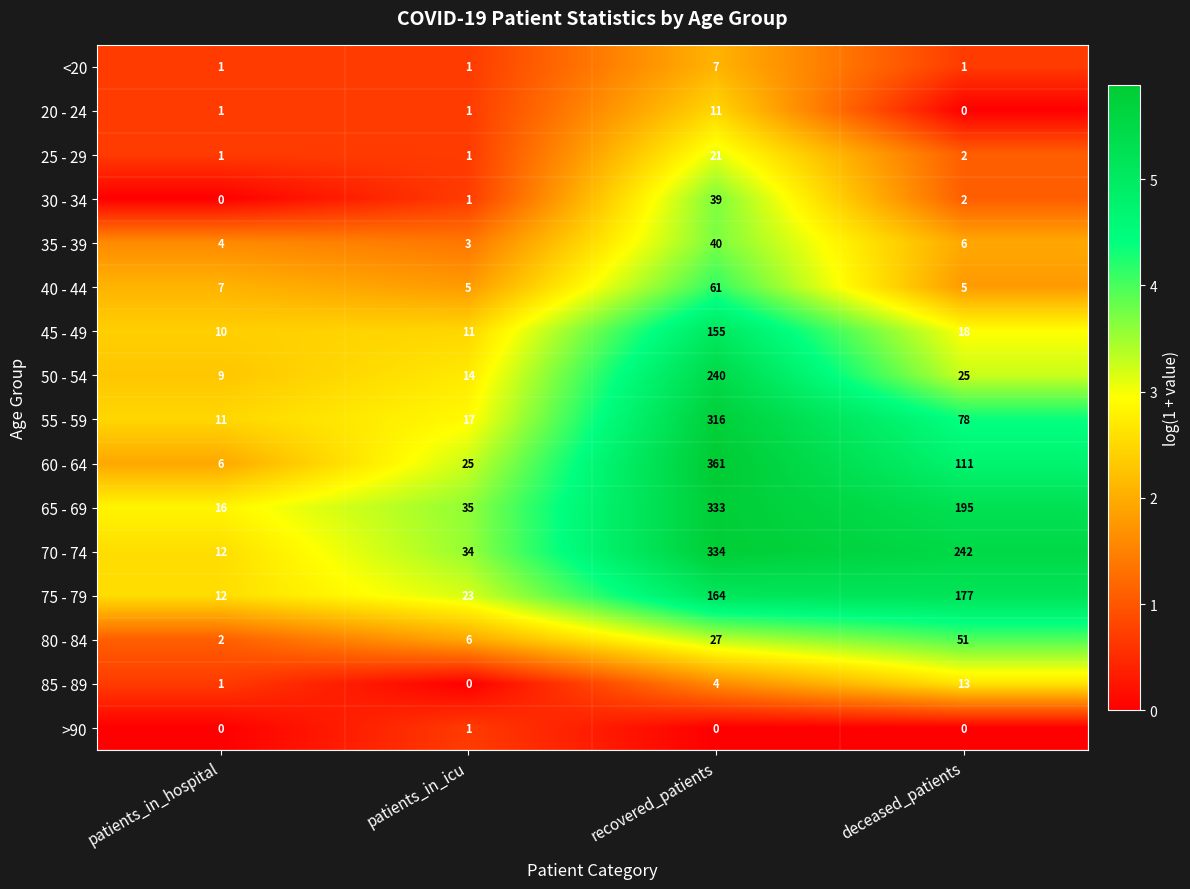

What is the minimum value for 35 - 39?

3